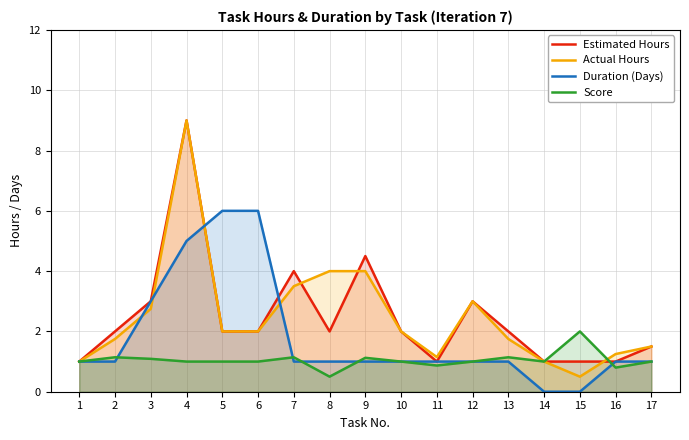

Does the chart have visible grid lines?

Yes